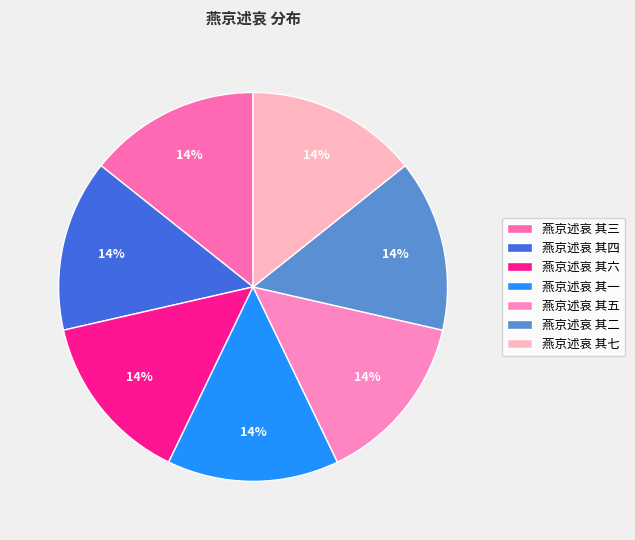

Approximately how many times larger is the value at 燕京述哀 其三 compared to 燕京述哀 其一?

1.0